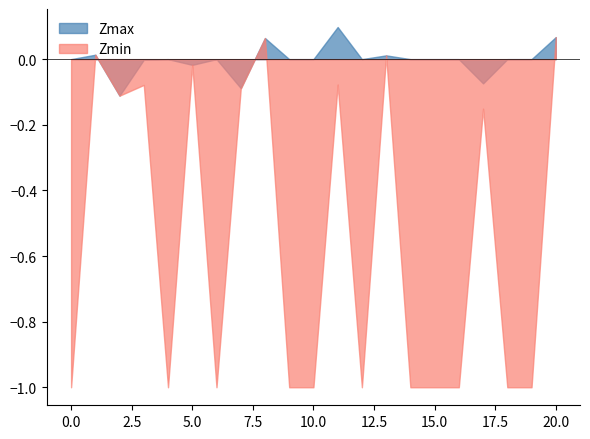

What is the label of the 9th point from the right?

12